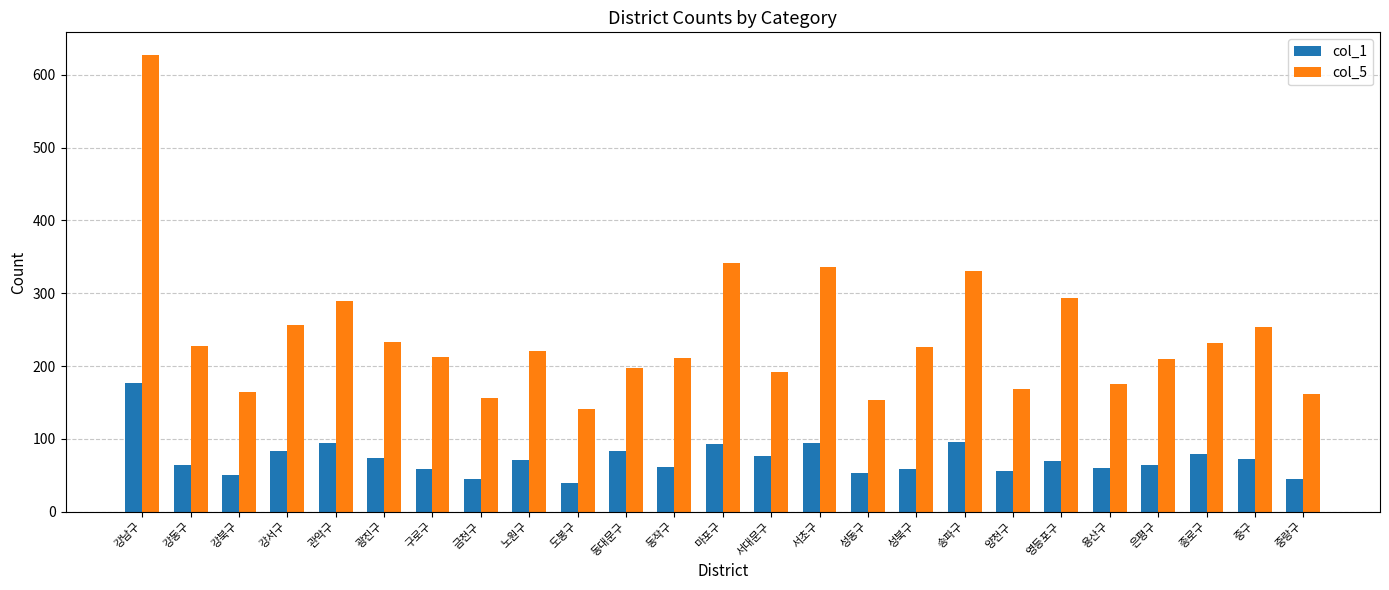

What is the sum of the col_1 values at 금천구 and 광진구?

119